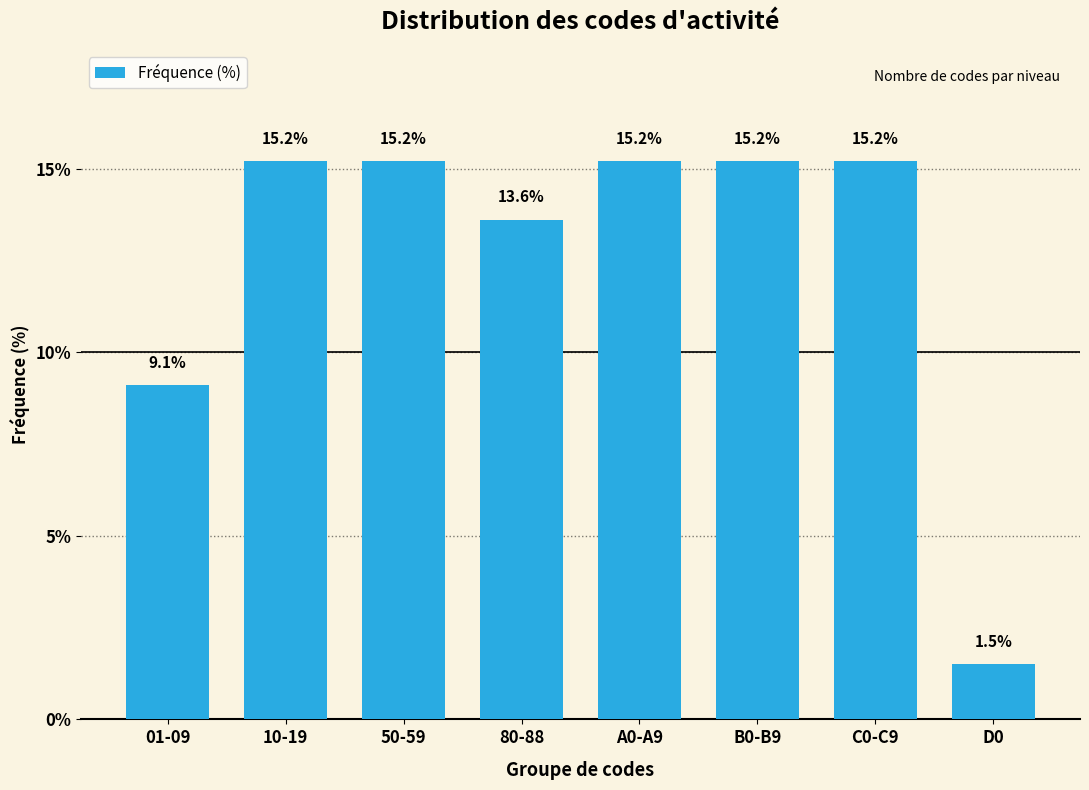

Reading right to left, extract all data points from this chart.

D0=1.5	C0-C9=15.2	B0-B9=15.2	A0-A9=15.2	80-88=13.6	50-59=15.2	10-19=15.2	01-09=9.1